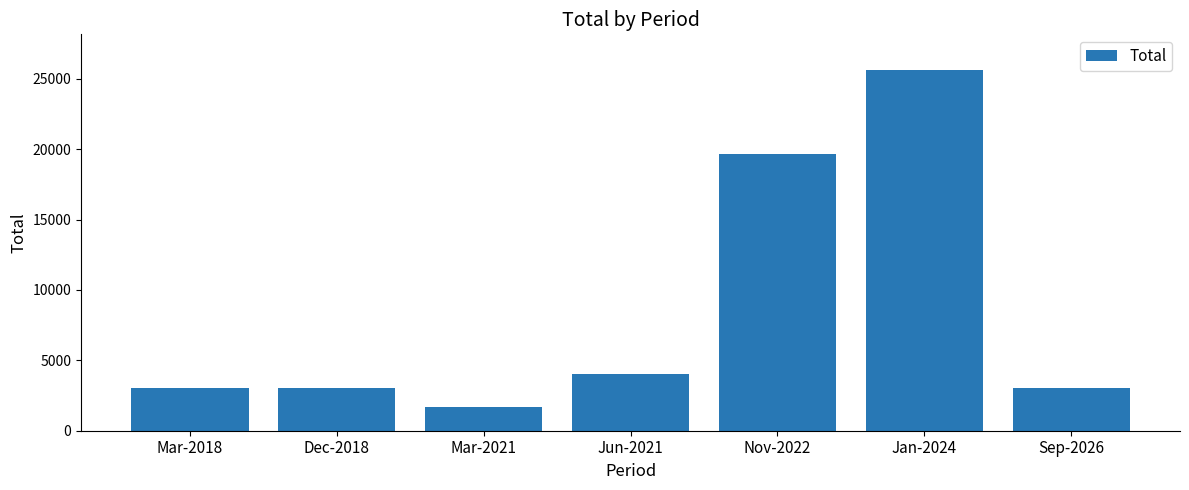

True or false: the data shows 19688.9 at Nov-2022.

True